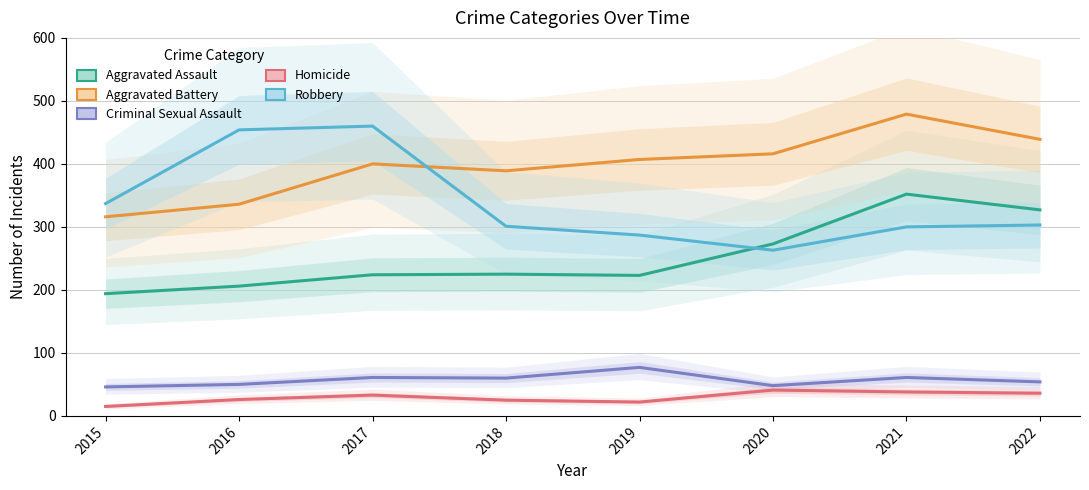

The Homicide series shows 33 at 2017. True or false?

True